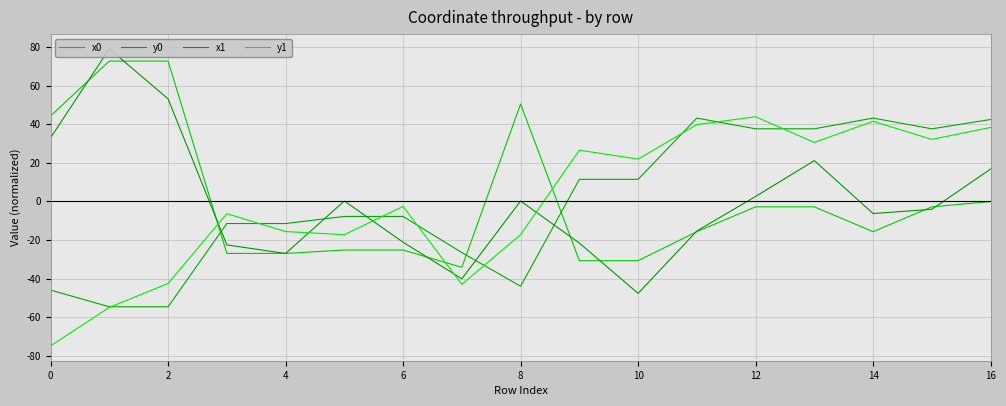

How many data points does each series have?

17